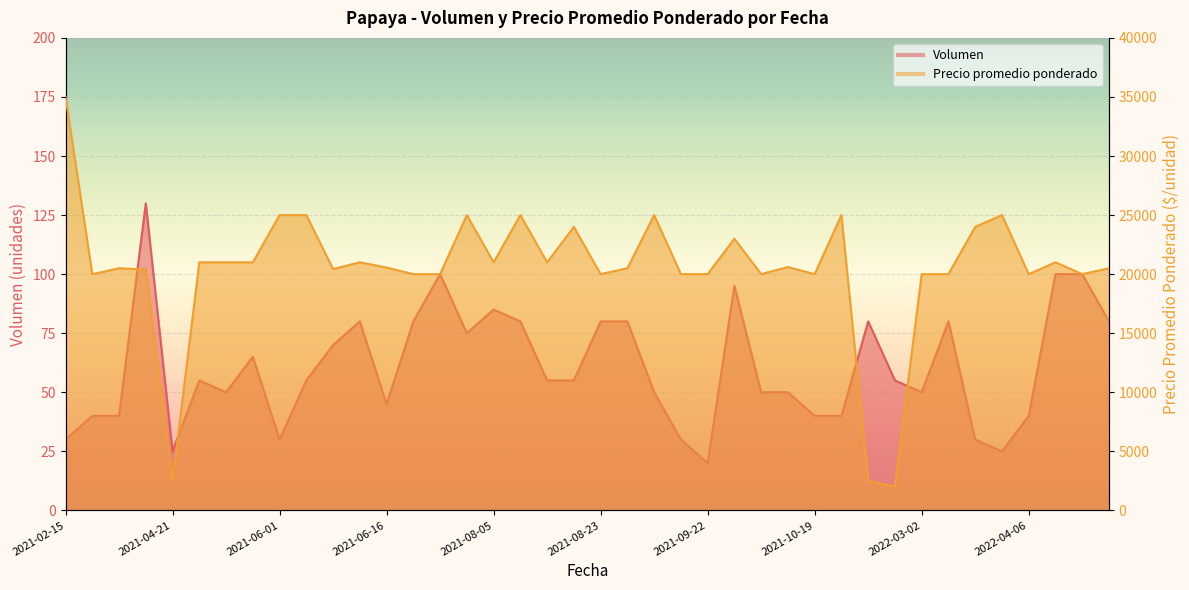

True or false: Precio promedio ponderado has a value of 20000 at 2022-04-06.

True